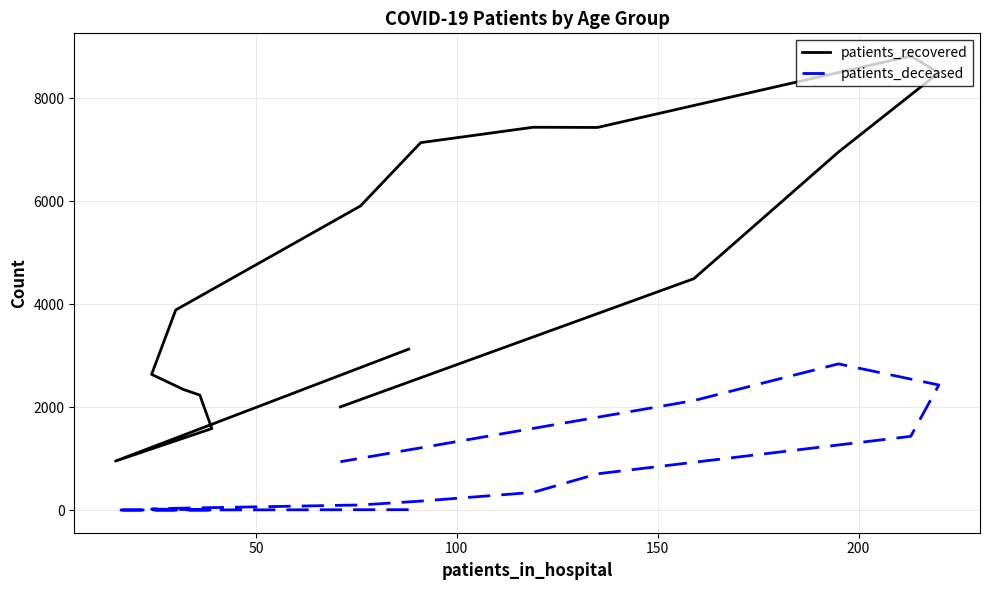

How many values in the patients_deceased series exceed 176?

7